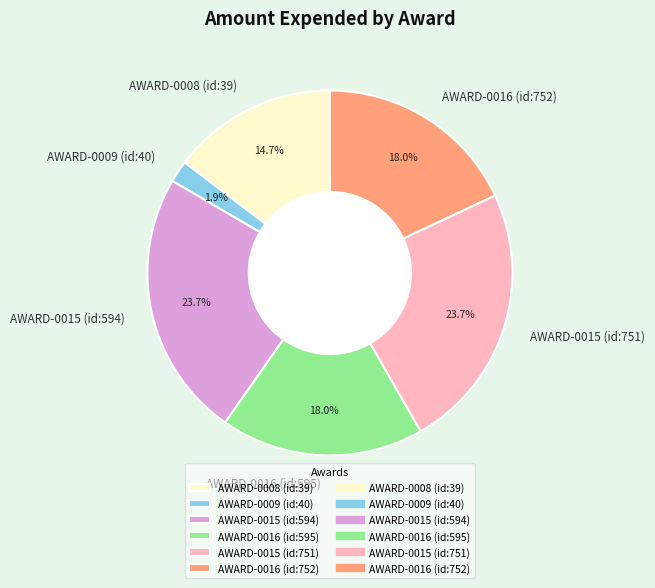

How many slices are in this pie chart?

6